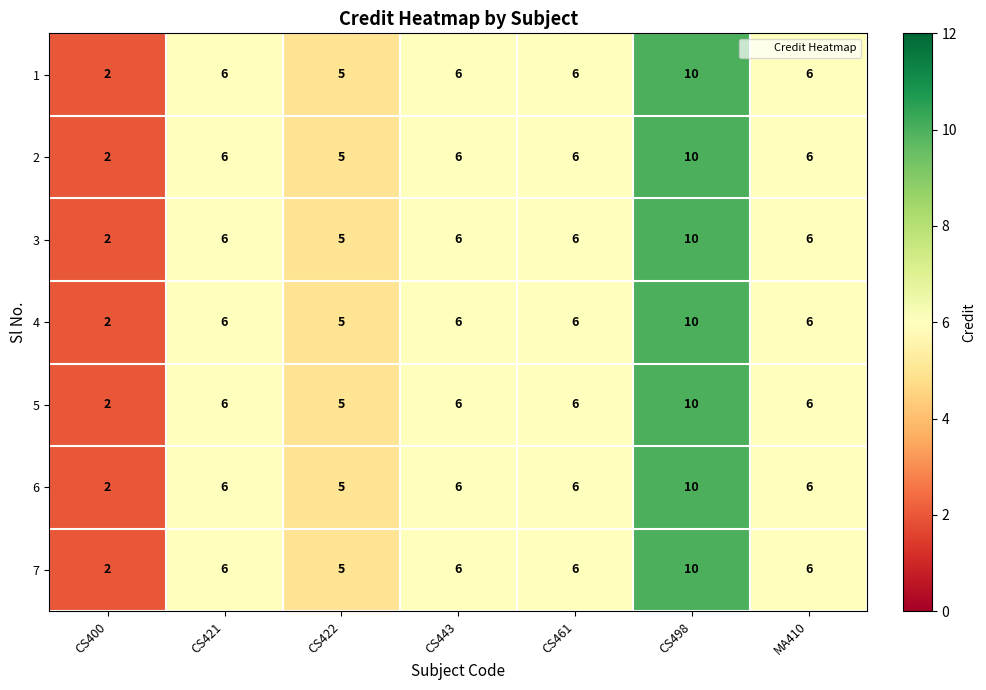

How many data points does each series have?

7